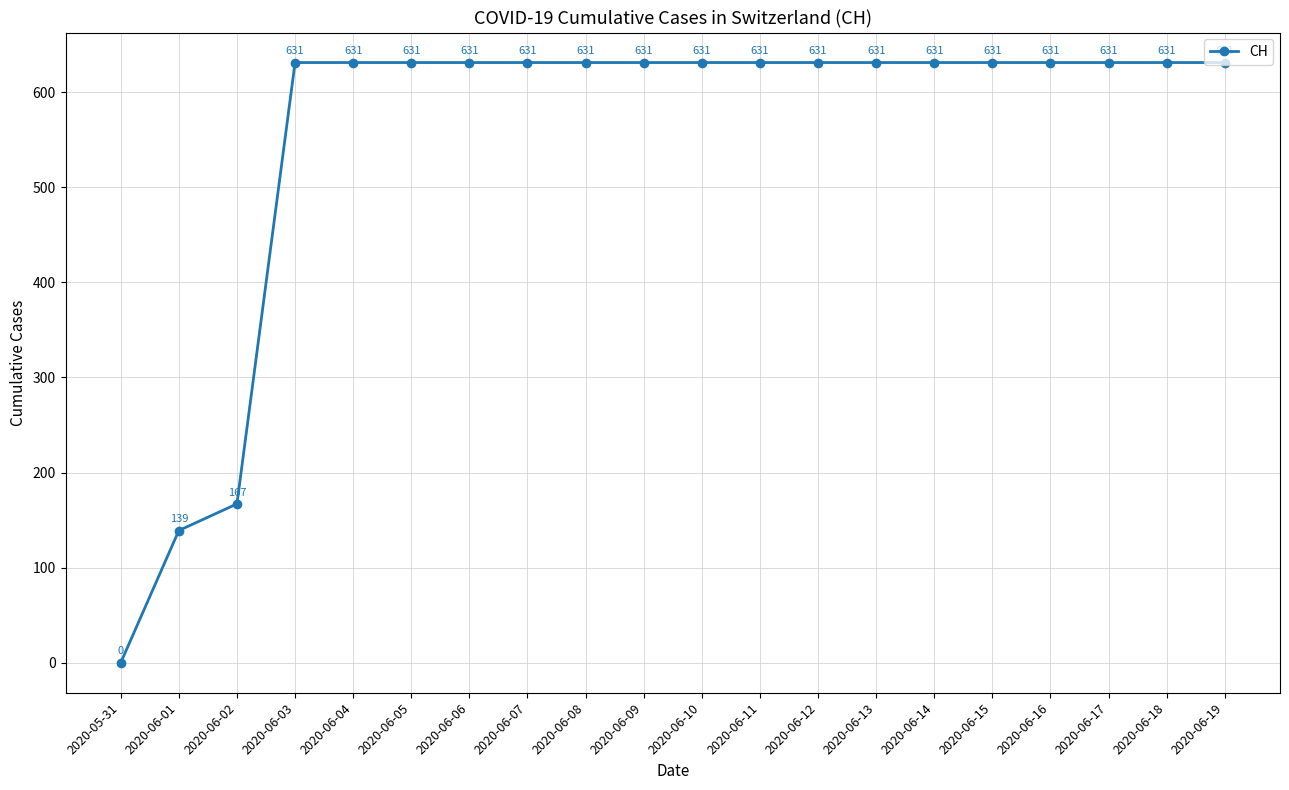

What is the ratio of the value at 2020-06-08 to the value at 2020-06-02?

3.8